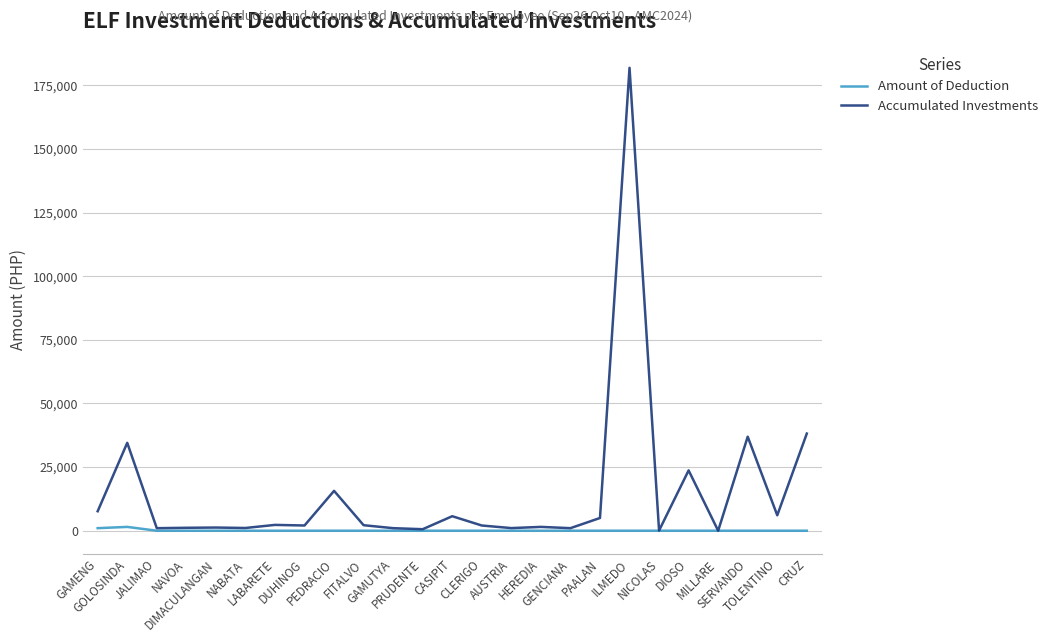

What is the greatest value displayed?

181854.5